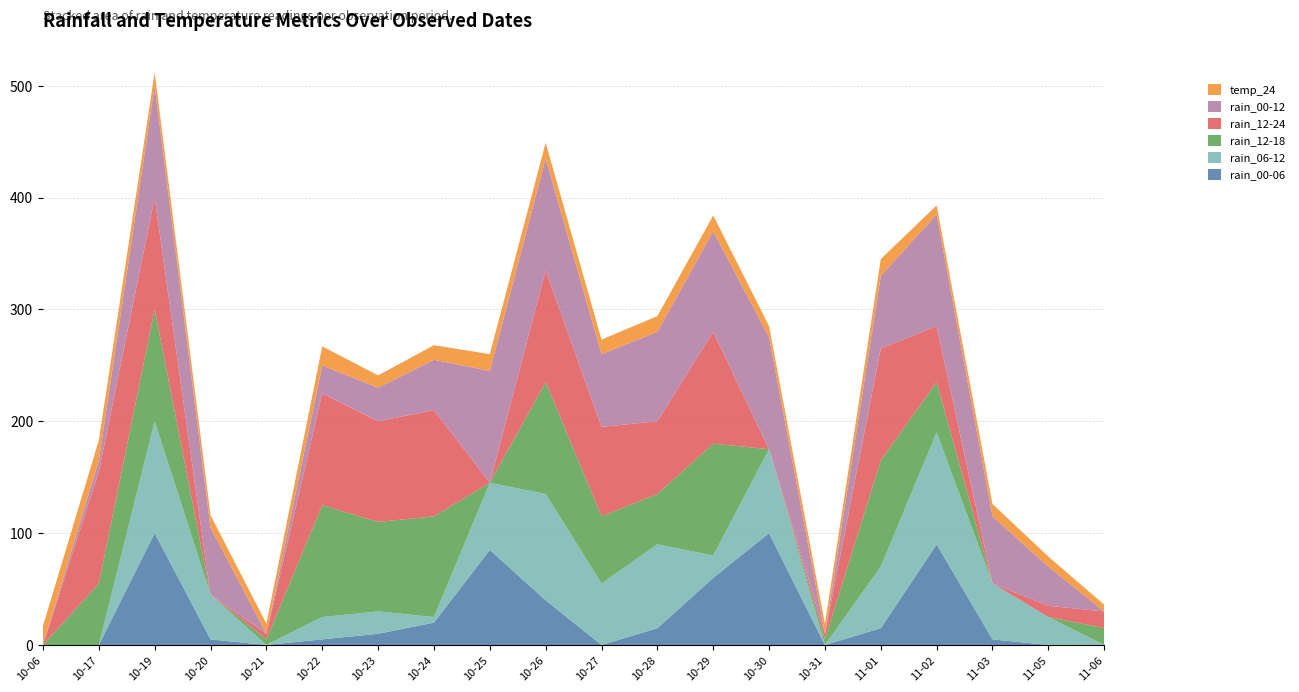

Reading left to right, transcribe all the data shown in this chart.

rain_00-06: 0	0	100	5	0	5	10	20	85	40	0	15	60	100	0	15	90	5	0	0
rain_06-12: 0	0	100	40	0	20	20	5	60	95	55	75	20	75	0	55	100	50	25	0
rain_12-18: 0	55	100	0	5	100	80	90	0	100	60	45	100	0	5	95	45	0	0	15
rain_12-24: 0	100	100	0	5	100	90	95	0	100	80	65	100	0	5	100	50	0	10	15
rain_00-12: 0	10	100	60	0	25	30	45	100	100	65	80	90	100	0	65	100	60	35	0
temp_24: 17	18	12	11	9	17	11	13	15	14	13	14	14	10	9	15	8	11	9	6